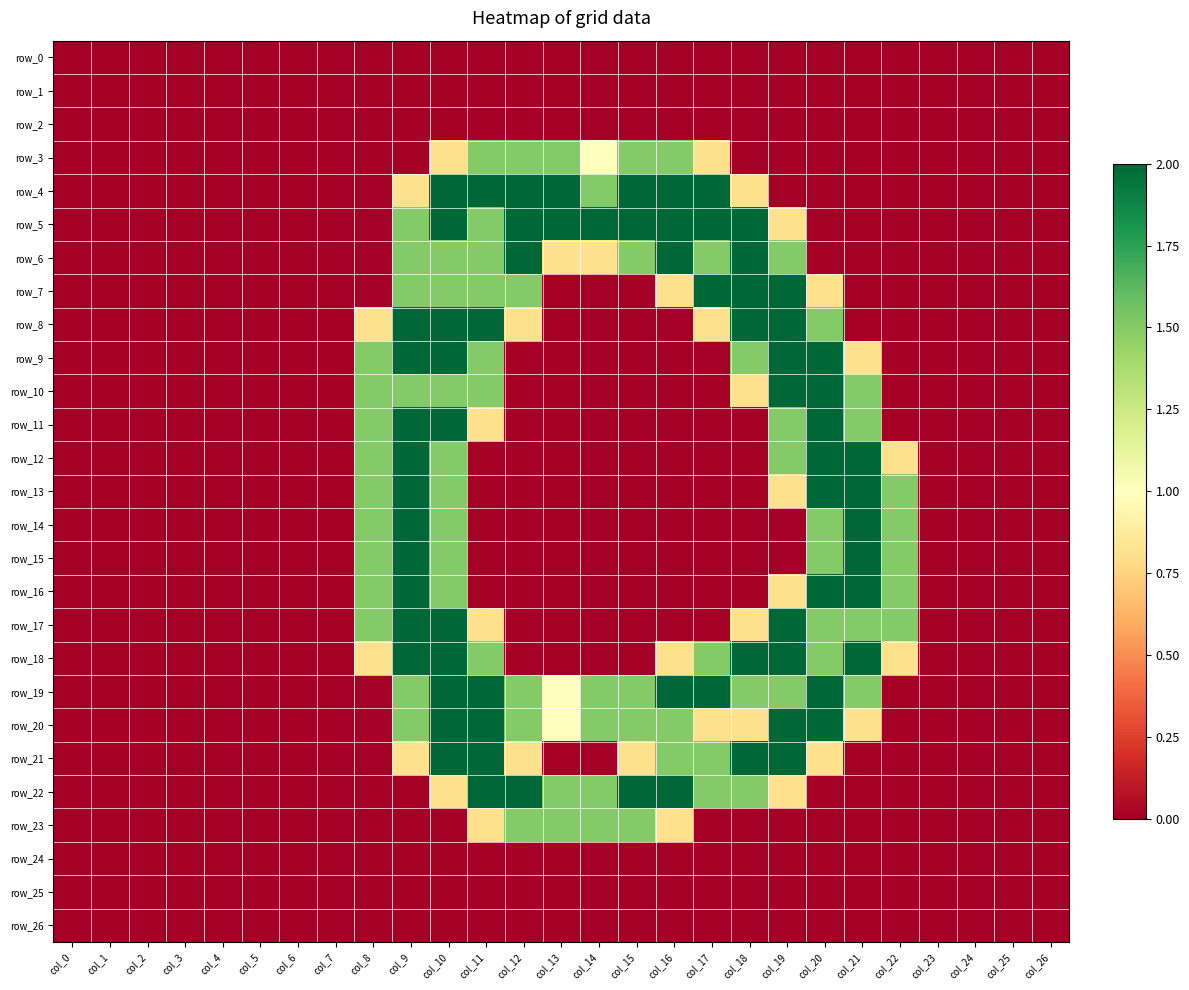

Which series has the largest range (max minus min)?

row_4